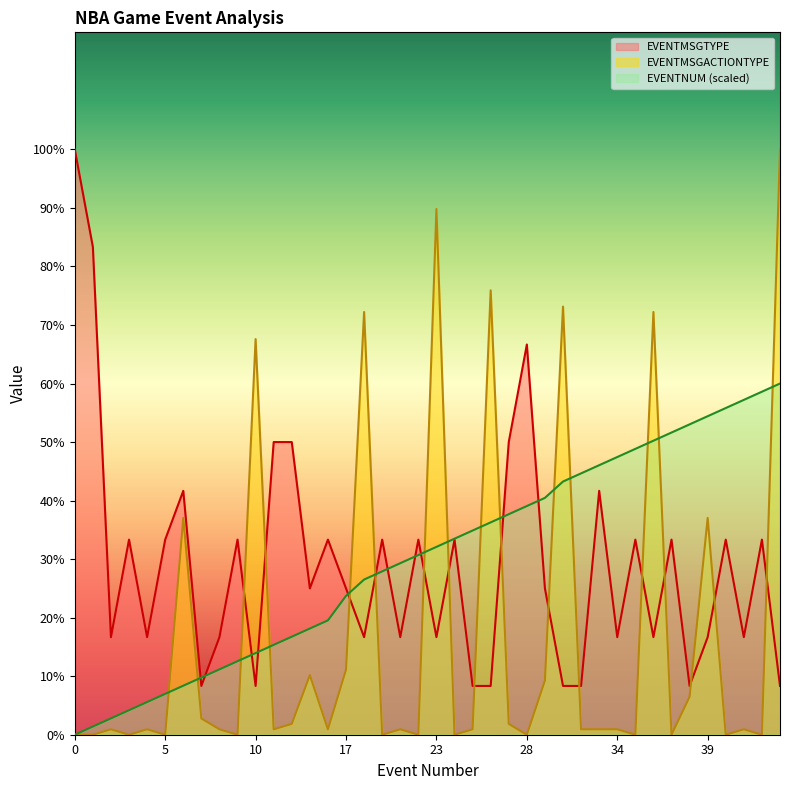

True or false: EVENTNUM has a value of 67.1 at 32.

False